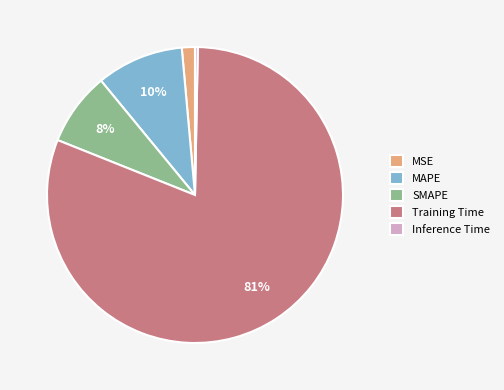

To the nearest percent, what is the difference between the SMAPE and Training Time slice percentages?

73%